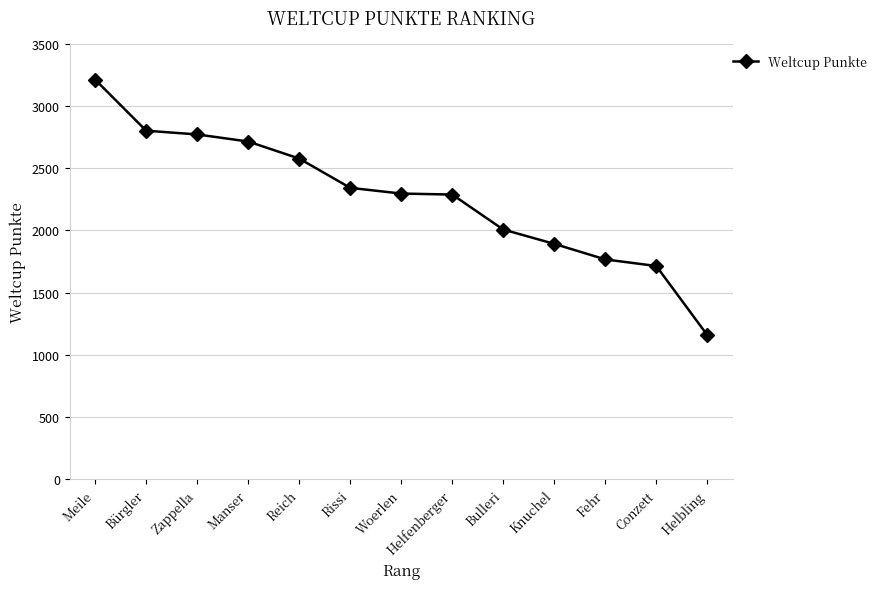

At which label is the value closest to 2184?

Helfenberger